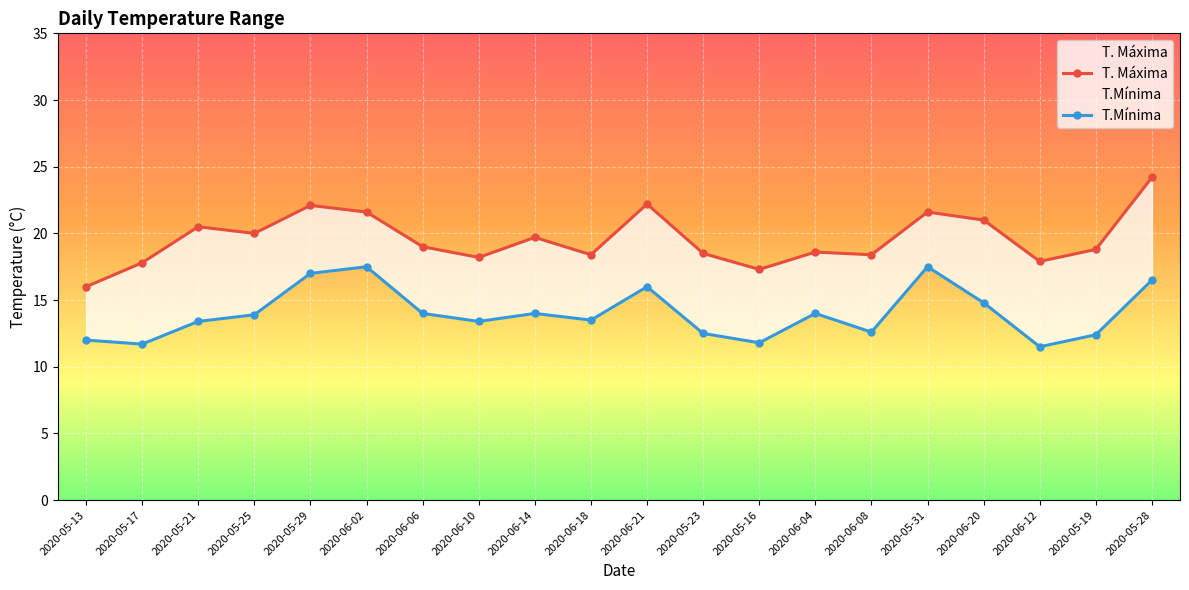

Where is the first local maximum for T. Máxima?

2020-05-21